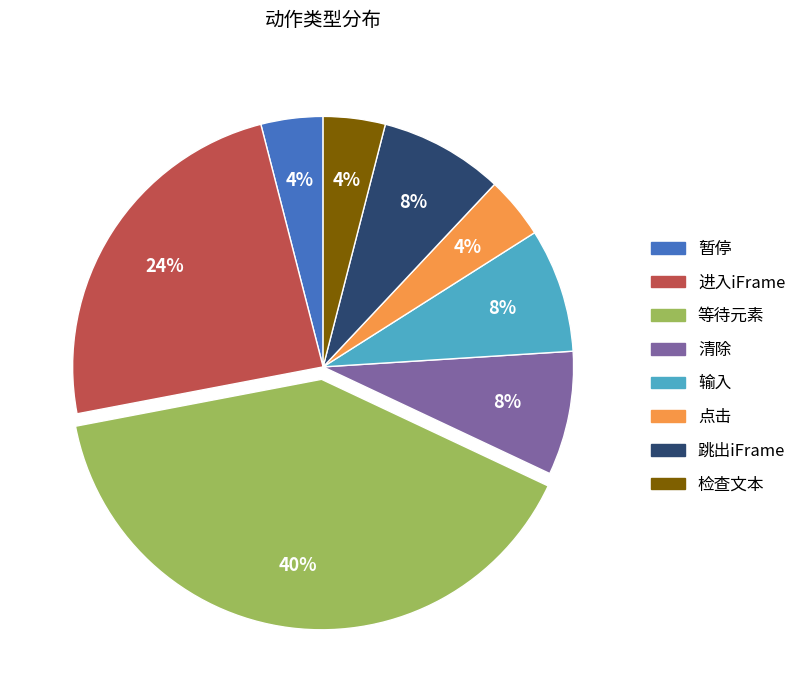

Which has a higher value, 输入 or 点击?

输入